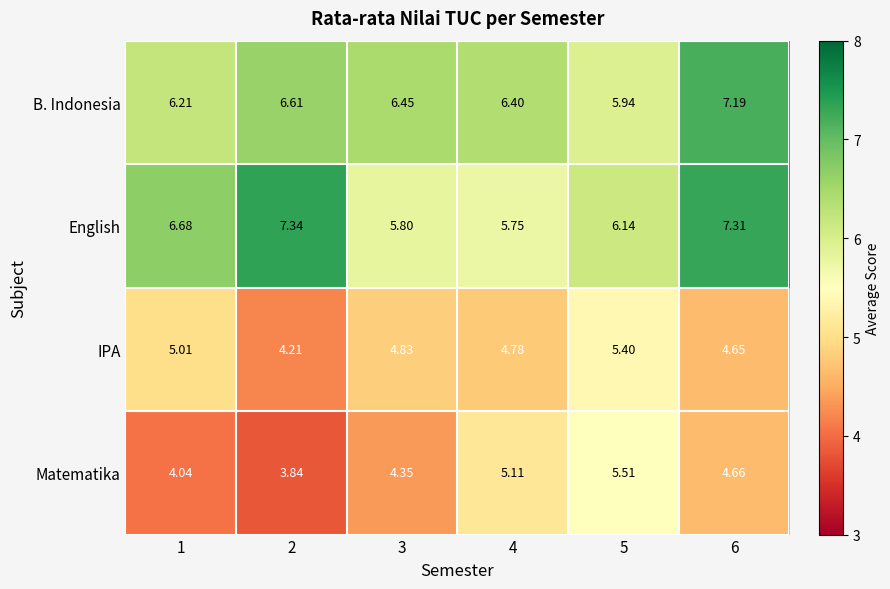

Which series has the largest total across all categories?

English